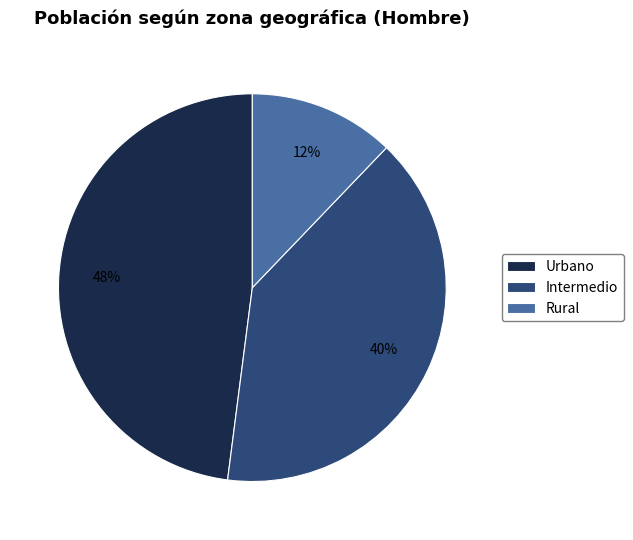

To the nearest percent, what is the average slice percentage?

33%